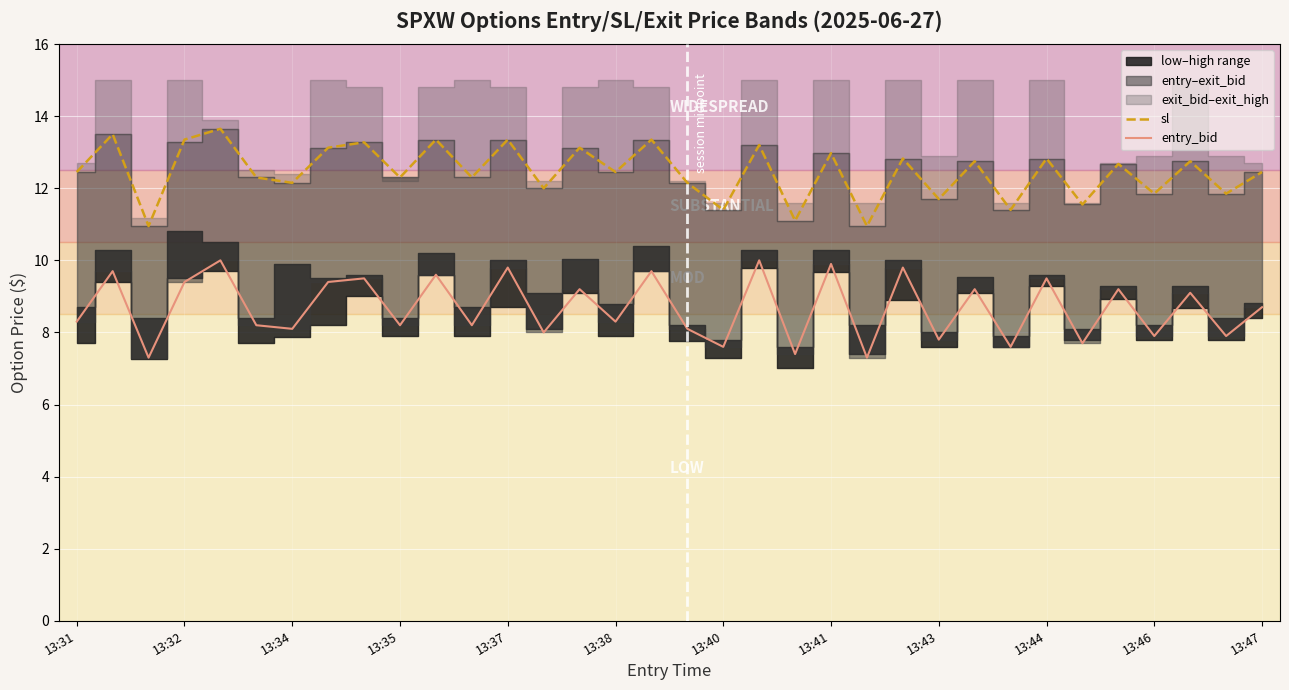

True or false: sl has a value of 6.5 at 13:37.

False